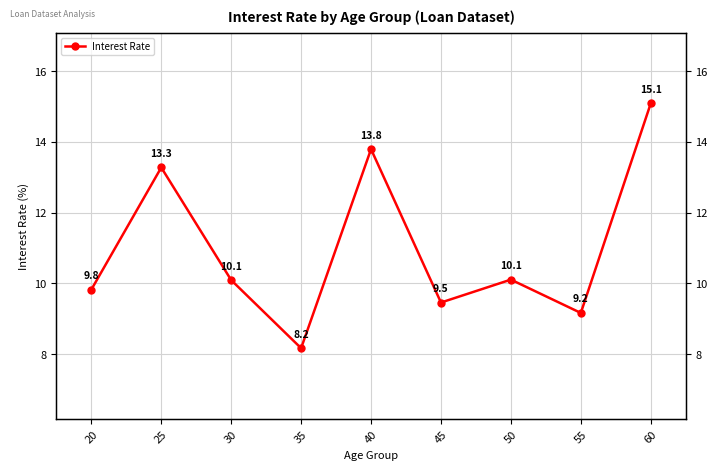

What is the difference between the values at 25 and 55?

4.1